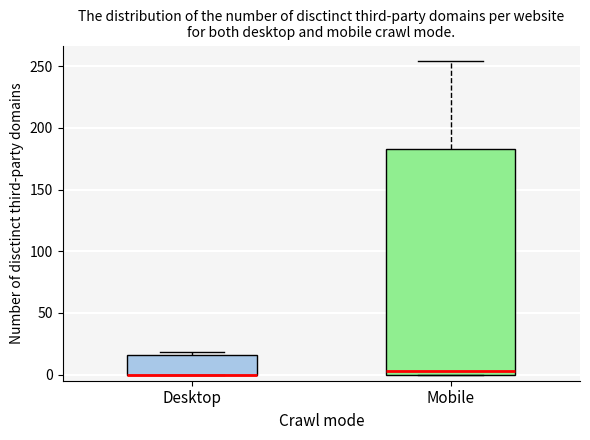

Reading left to right, transcribe this box plot: for each box, give where its median line is, the range the box spans, and where its two whiskers end, as read against the y-axis. The values are not printed on the chart, so give them approximately, as read against the axis.

Desktop: median 0 (drawn on the box's lower edge), box 0 to 15, whiskers 0 to 20
Mobile: median 5, box 0 to 185, whiskers 0 to 255